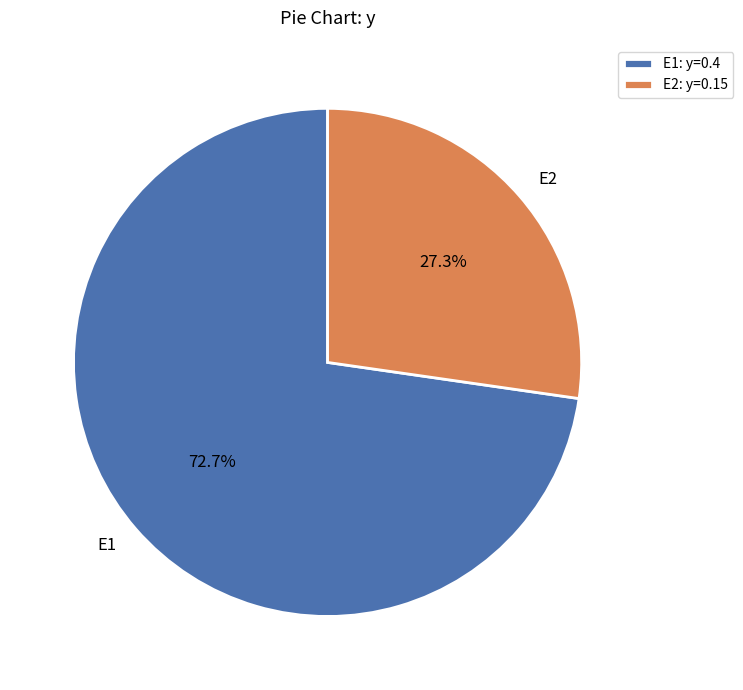

To the nearest percent, what is the combined percentage of E2 and E1?

100%